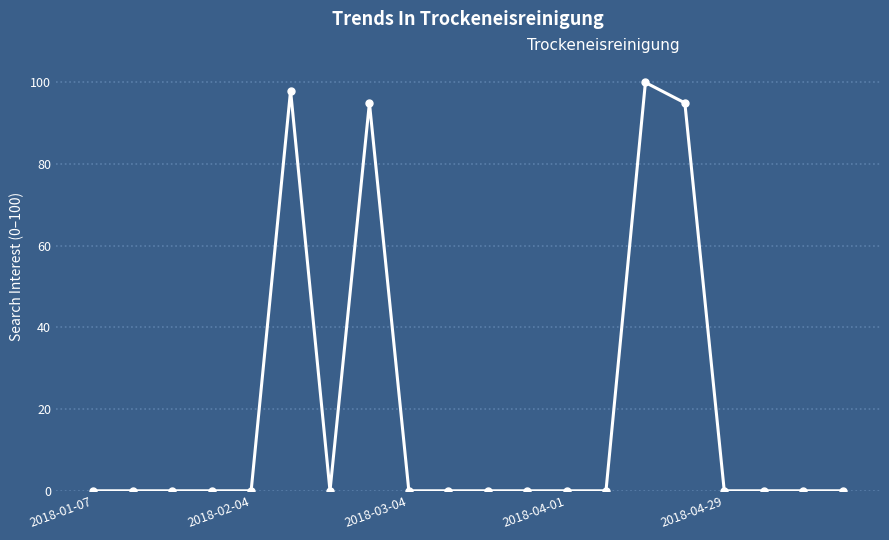

What is the average value?

19